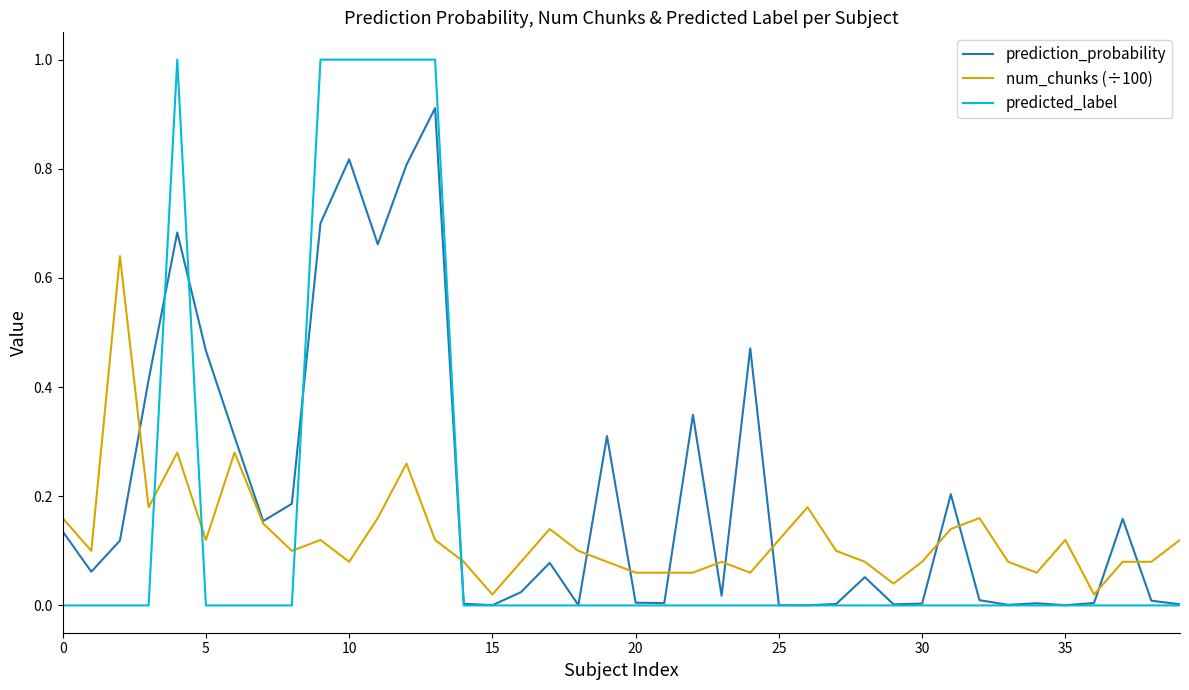

List the series in order of their peak value, lowest first.

num_chunks (÷100), prediction_probability, predicted_label